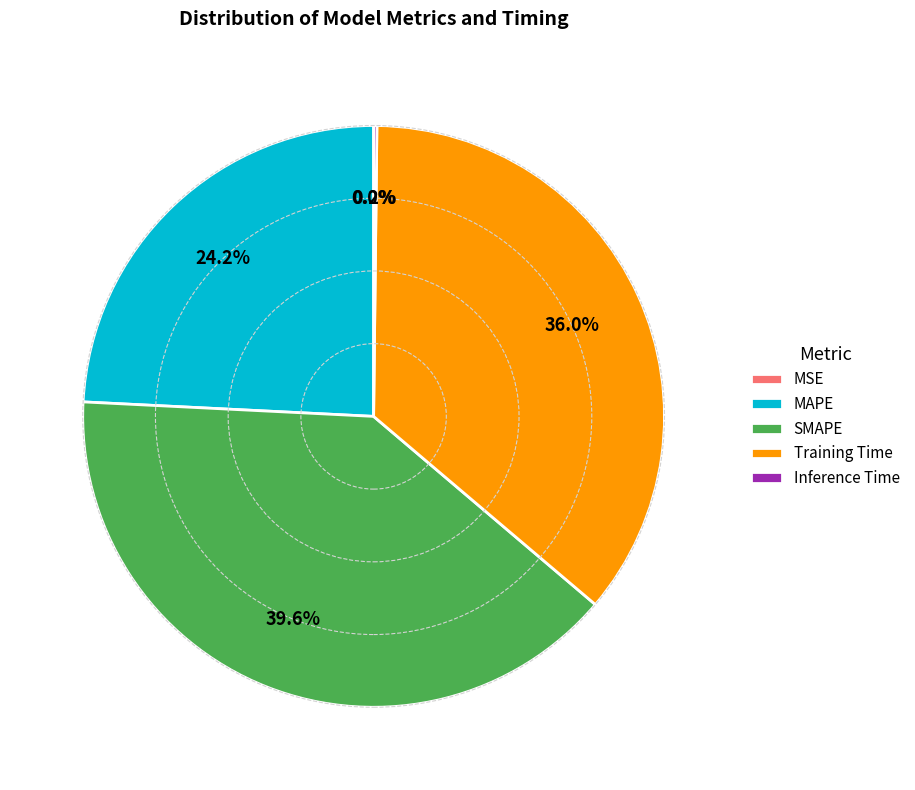

Combined, what portion of the pie is Training Time and SMAPE?

75.6%